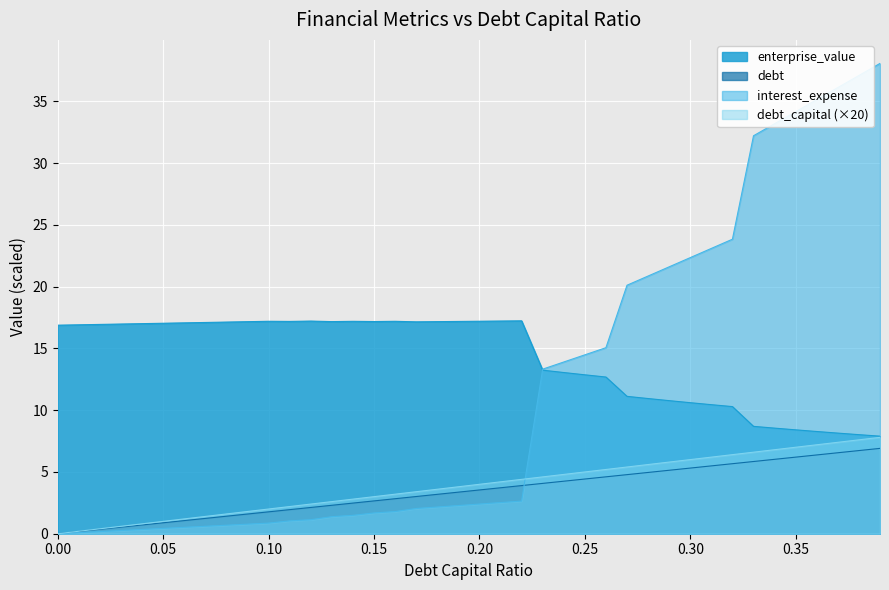

Between 0.02 and 0.31, which series saw the biggest shift?

interest_expense